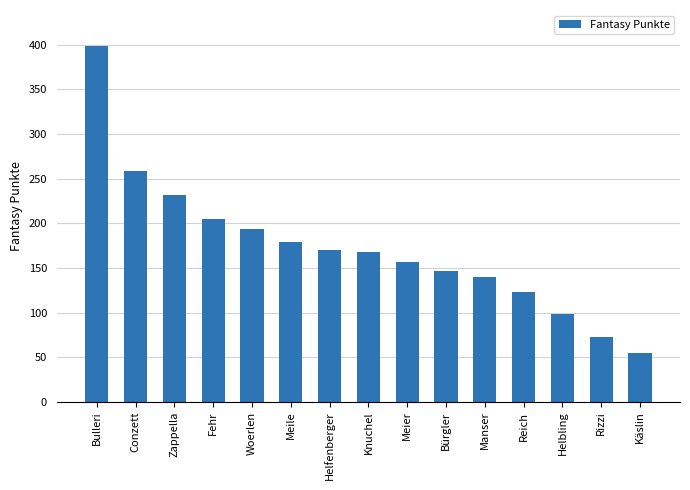

Reading left to right, transcribe all the data shown in this chart.

399	258	232	205	194	179	170	168	157	146	140	123	98	73	55